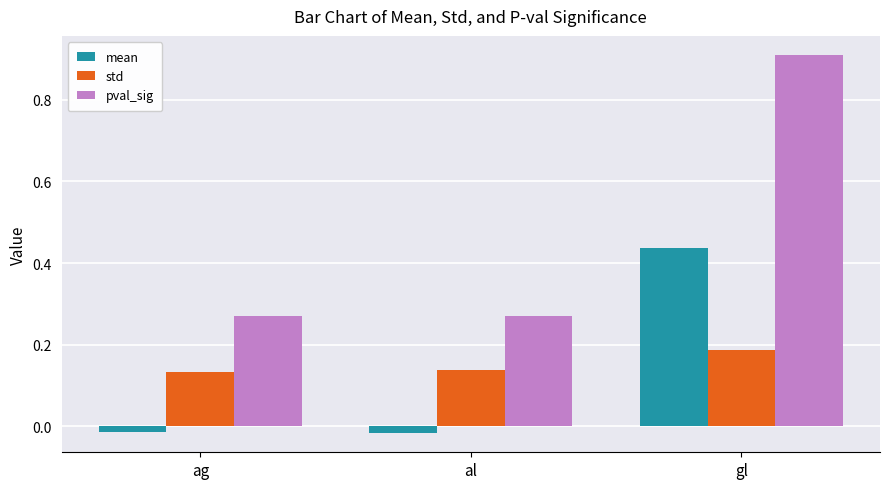

How many values in the mean series exceed 0?

1